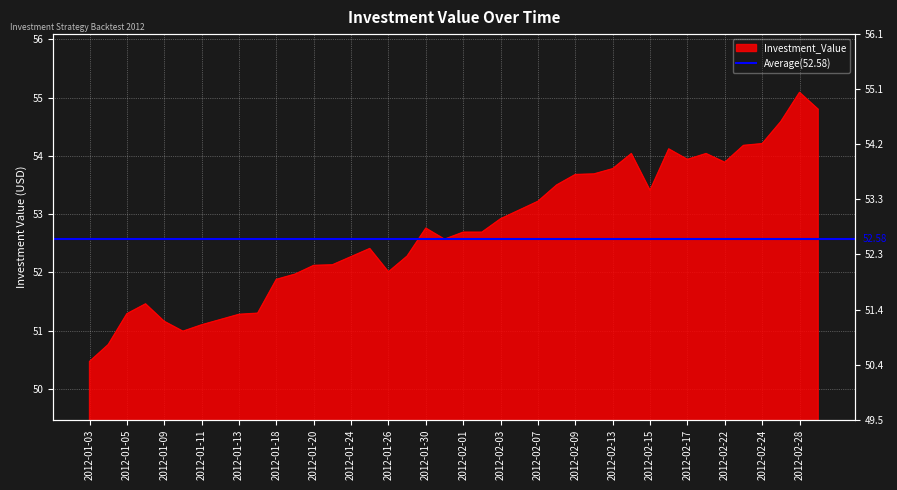

Approximately how many times larger is the value at 2012-01-25 compared to 2012-02-24?

1.0